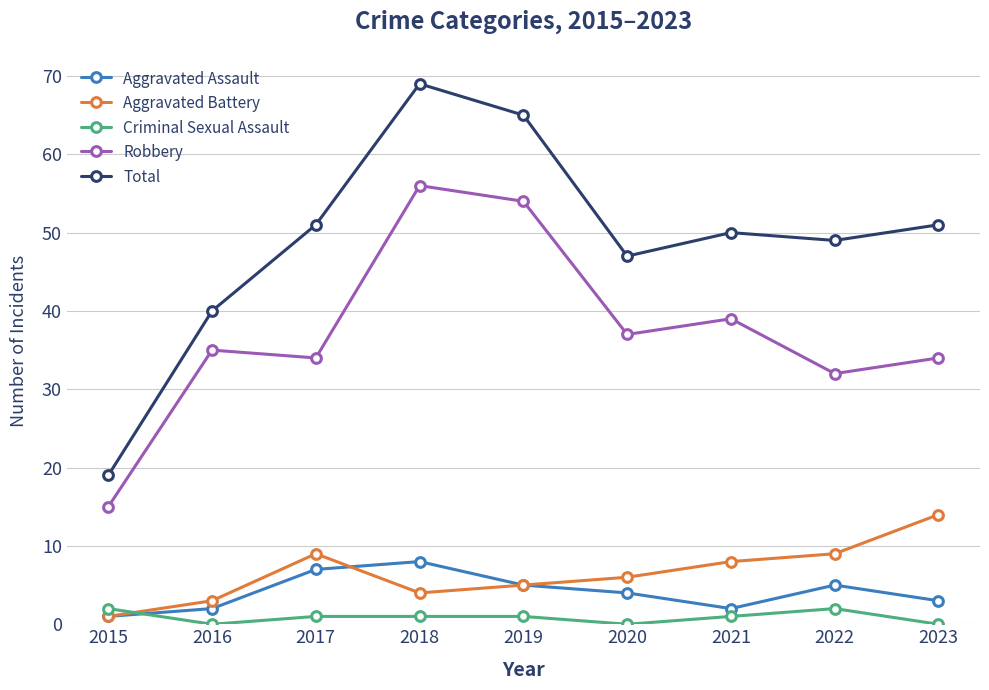

What is the sum of the Aggravated Assault values at 2018 and 2020?

12